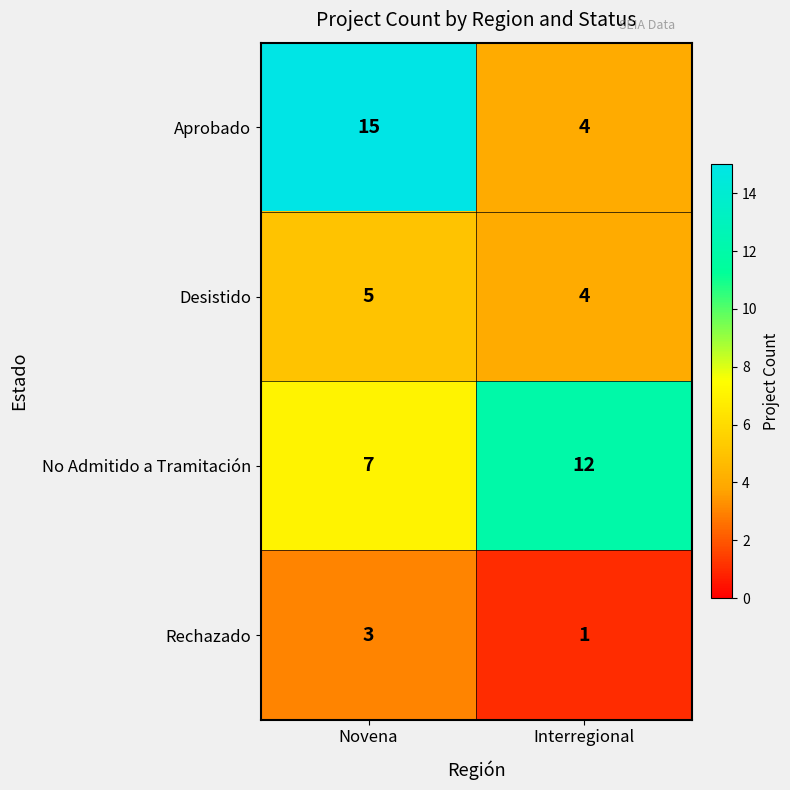

Where is No Admitido a Tramitación nearest to the value 9?

Novena